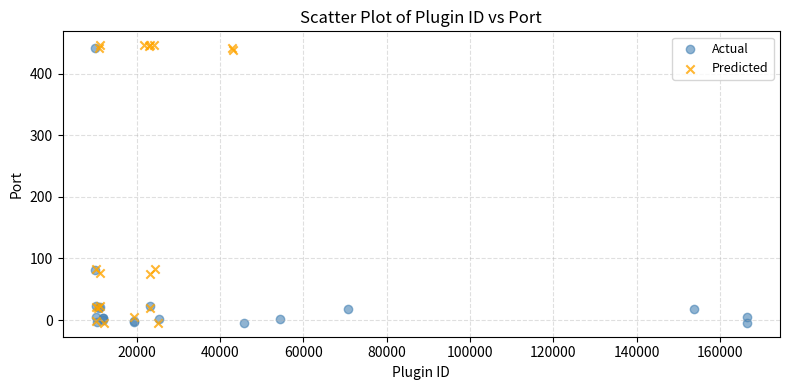

Which series has the largest Y range (max minus min)?

Predicted